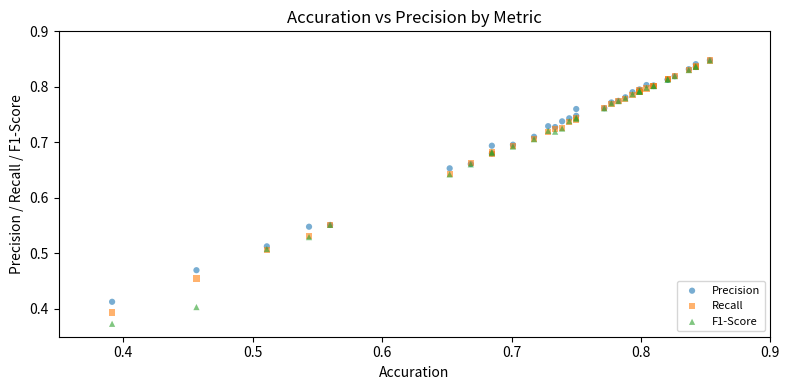

Which series reaches the minimum Y coordinate?

F1-Score